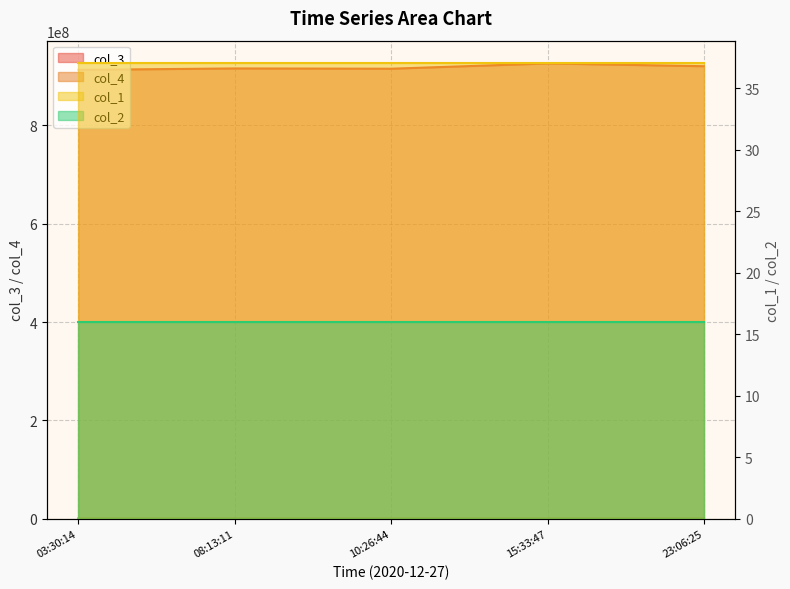

Which label corresponds to the largest value in the chart?

15:33:47